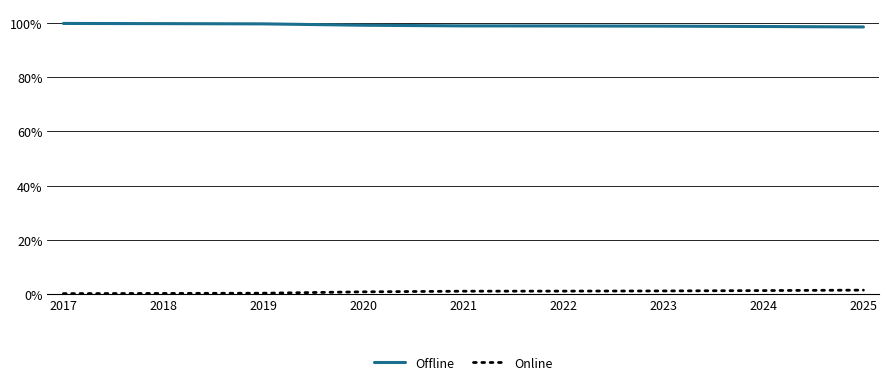

Is it true that Online equals 1.3 at 2023?

True